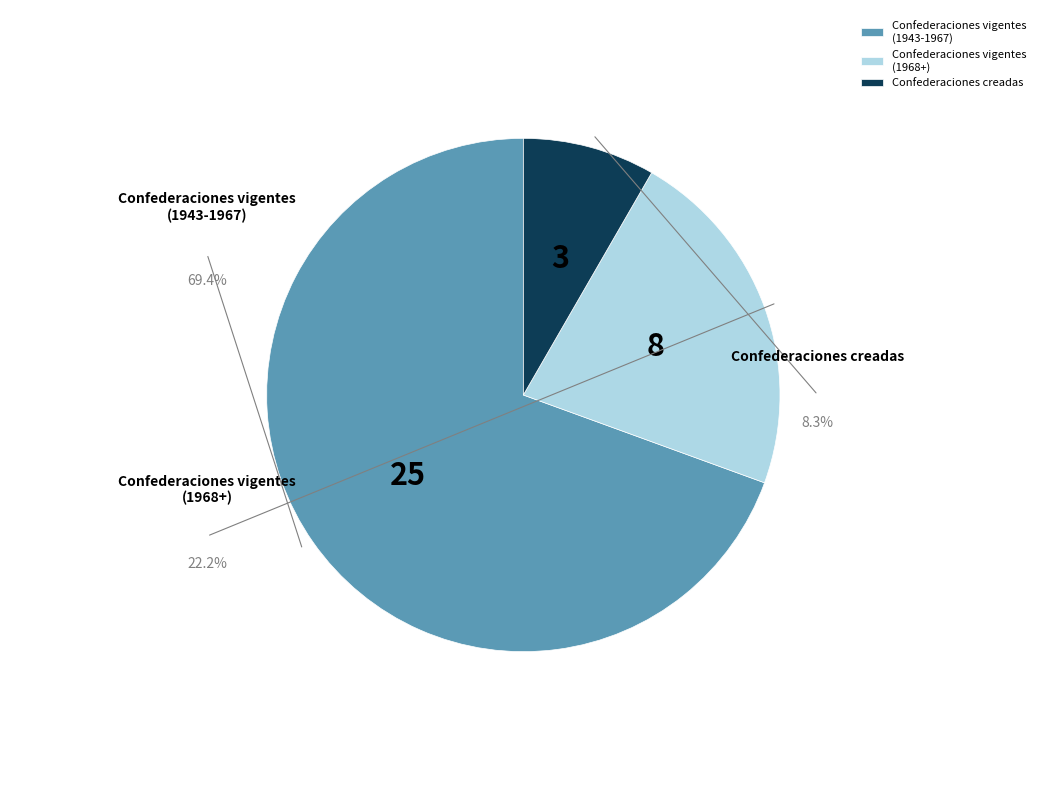

How many segments does this pie chart have?

3